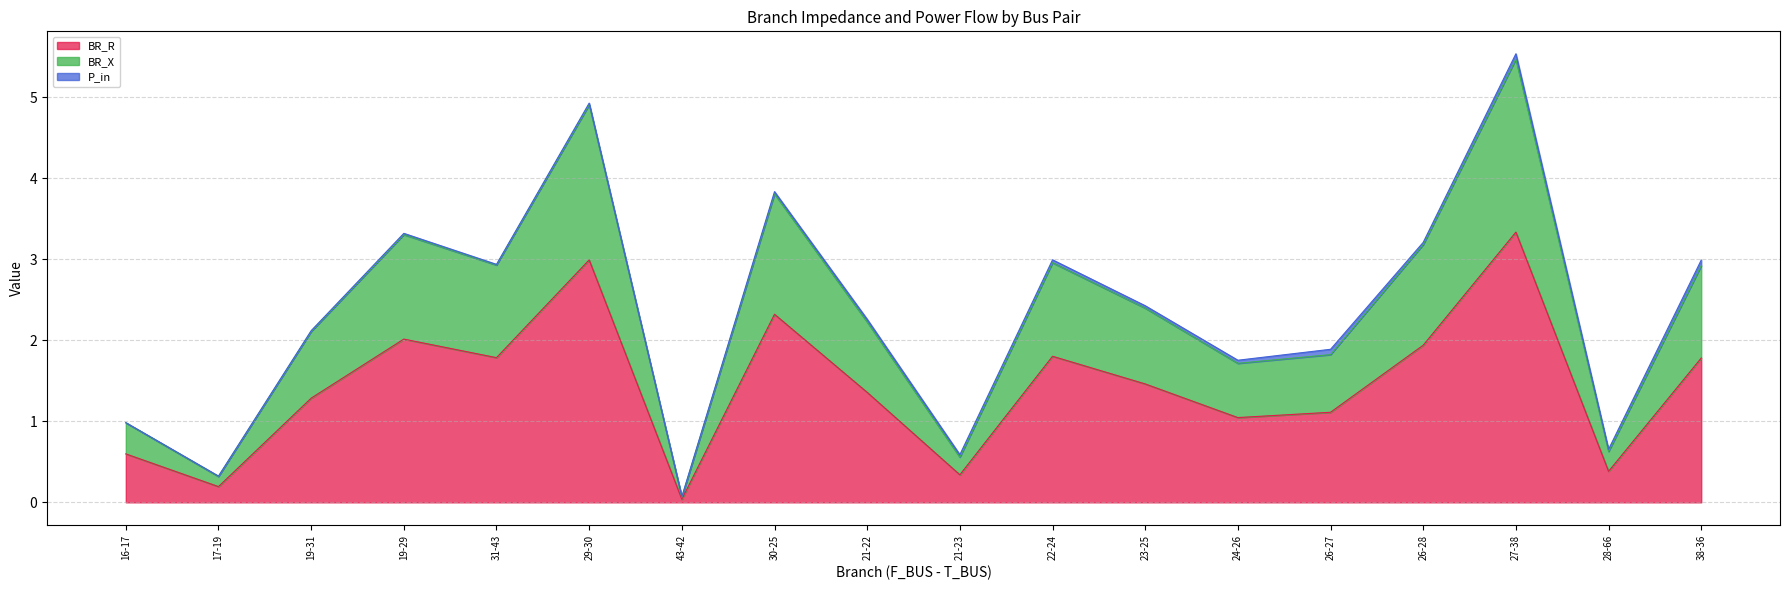

What is the value of the BR_X point at the 12th from the left?

2.4